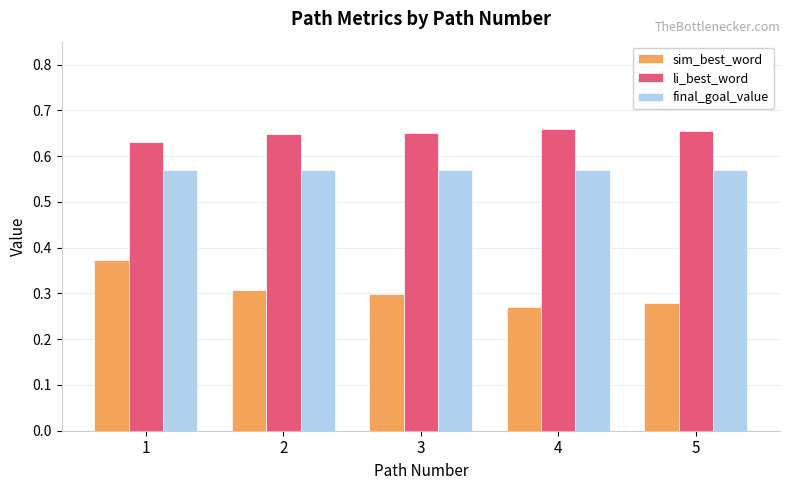

What is the sum of all li_best_word values?

3.2